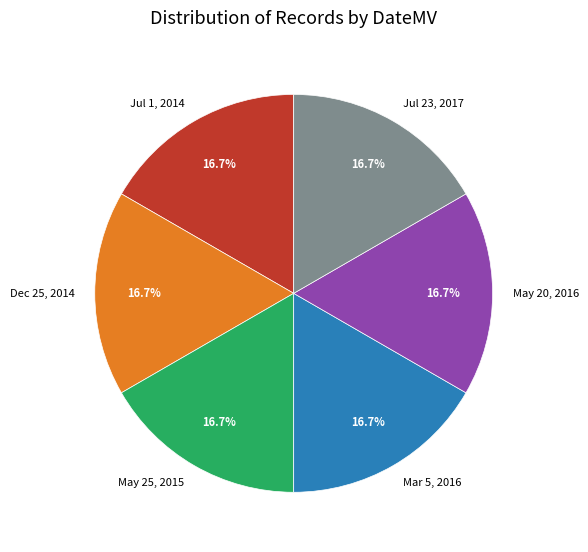

What portion of the pie excludes Mar 5, 2016?

83.3%